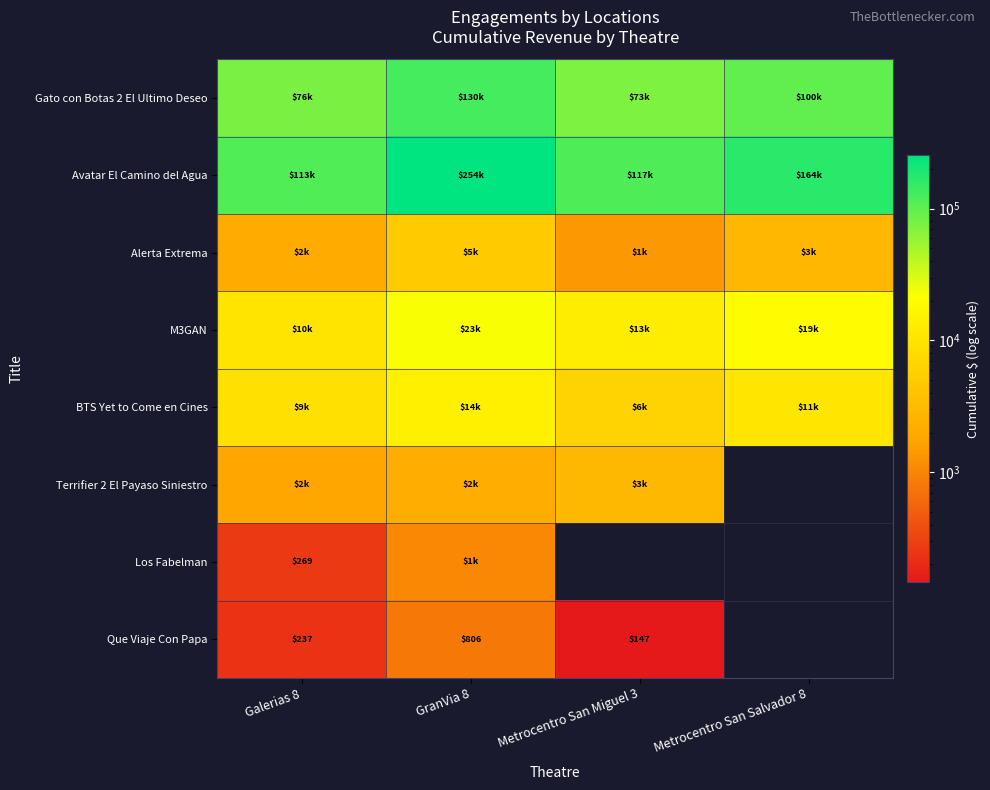

Is it true that BTS Yet to Come en Cines equals 16318.3 at Metrocentro San Salvador 8?

False